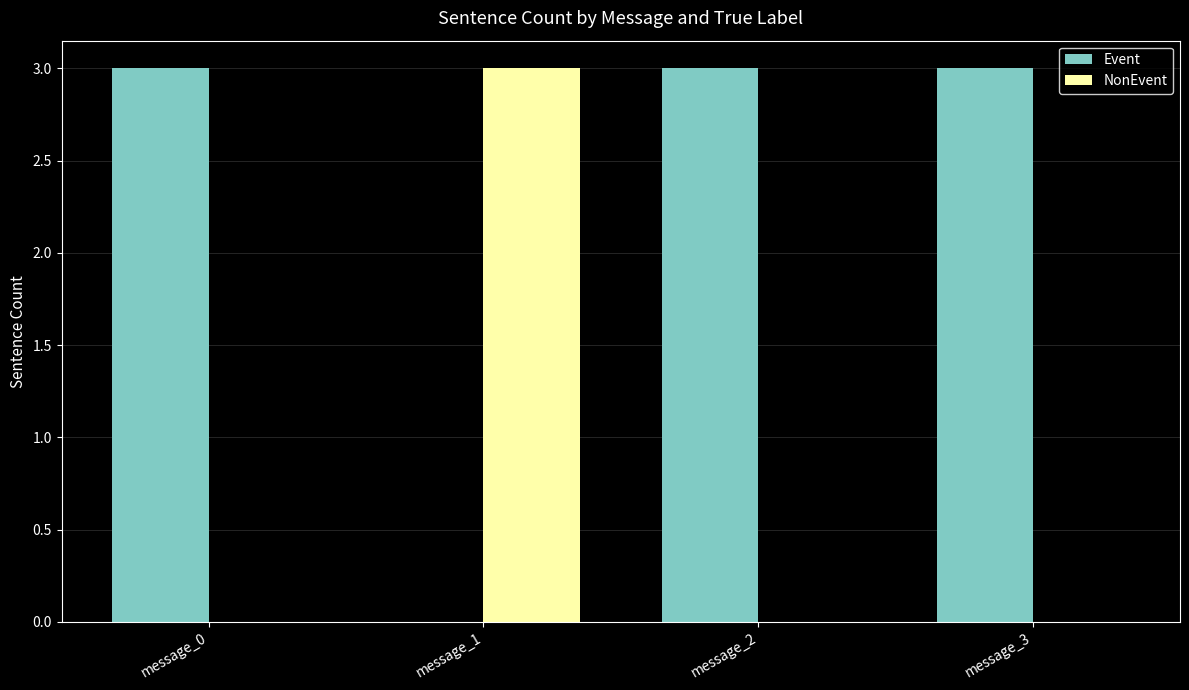

What are all the series names shown in the legend?

Event, NonEvent